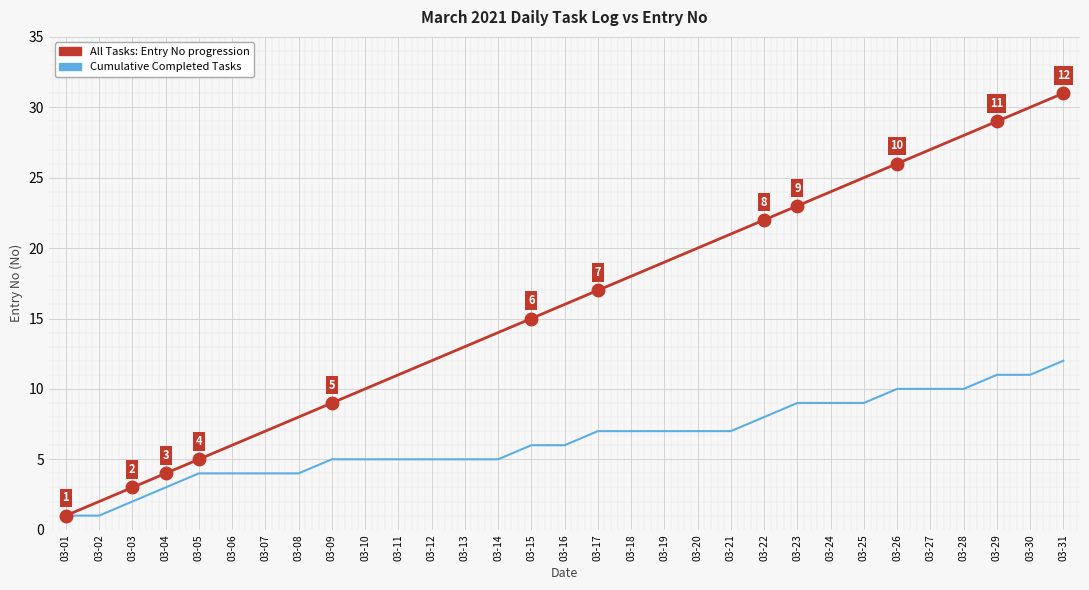

What is the difference between the highest and lowest values at 03-29?

18